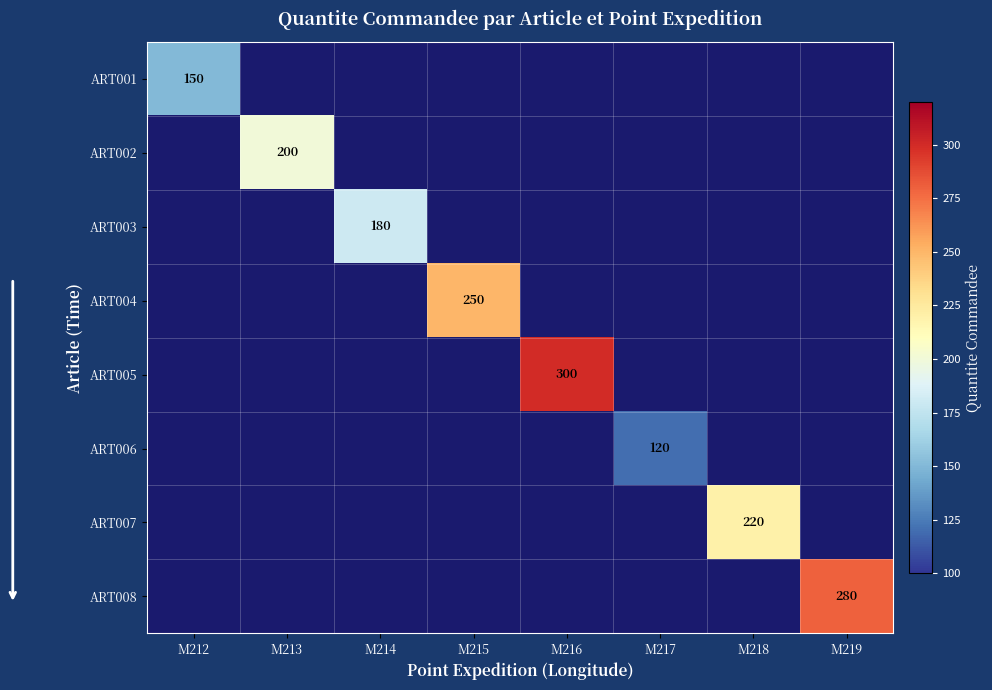

How many distinct data groups are displayed?

8